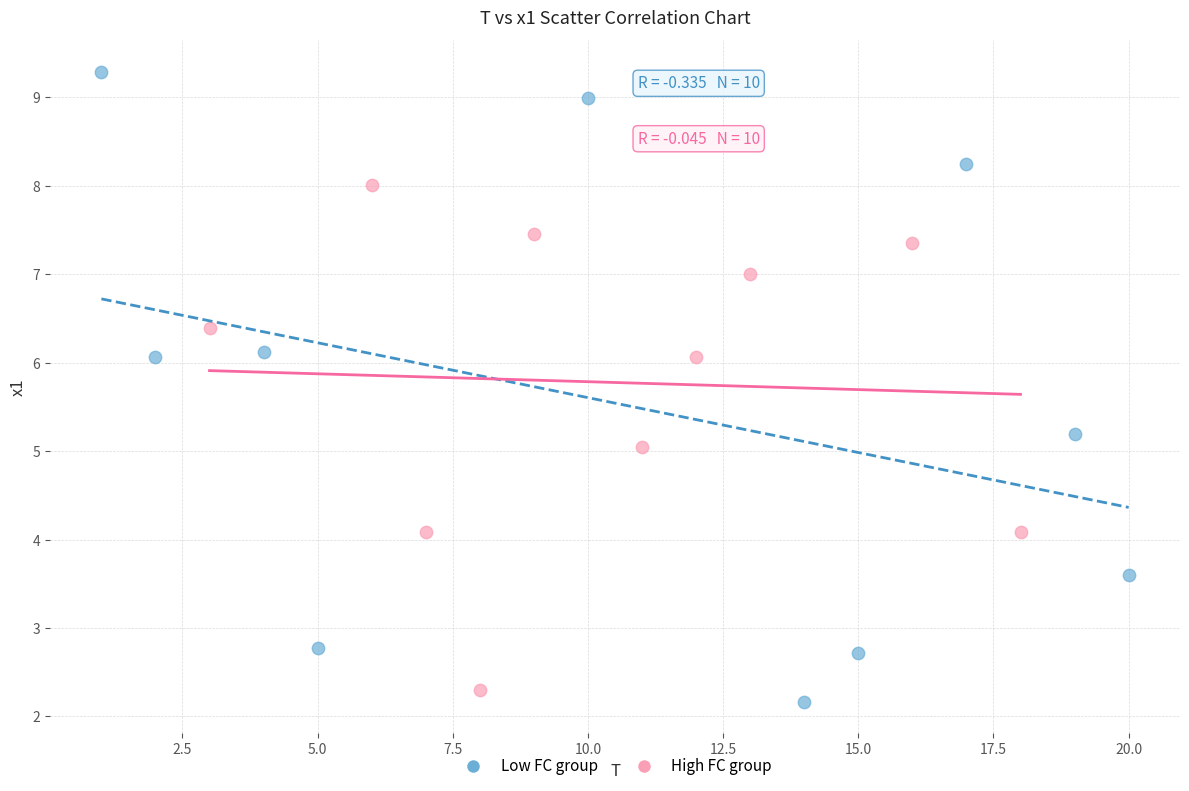

Which series has the largest Y range (max minus min)?

Low FC group